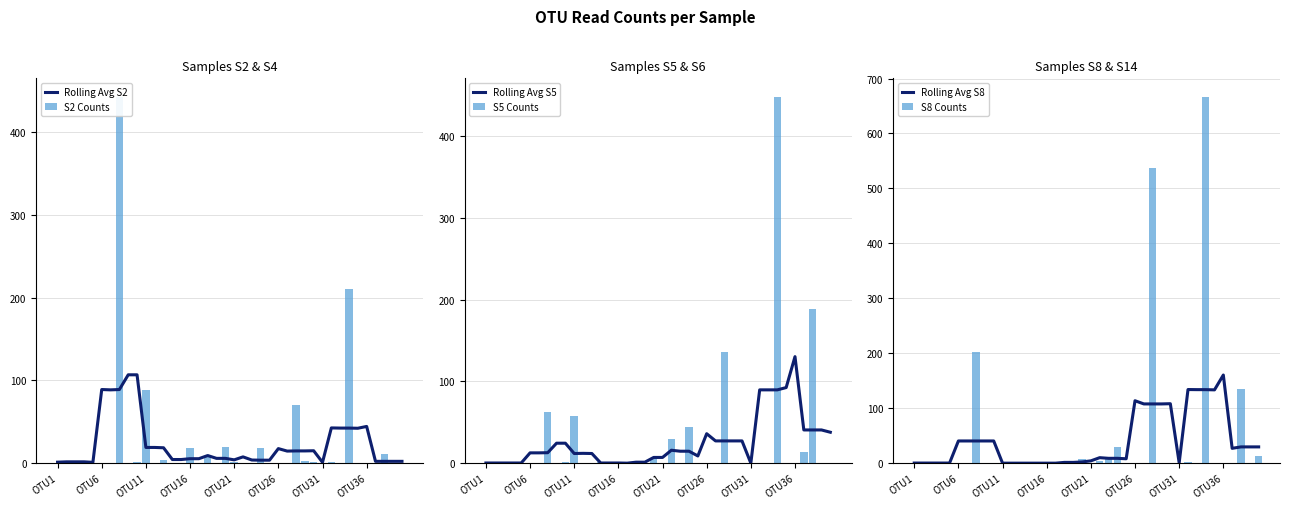

What is the sum of all Rolling Avg S5 values?

990.0